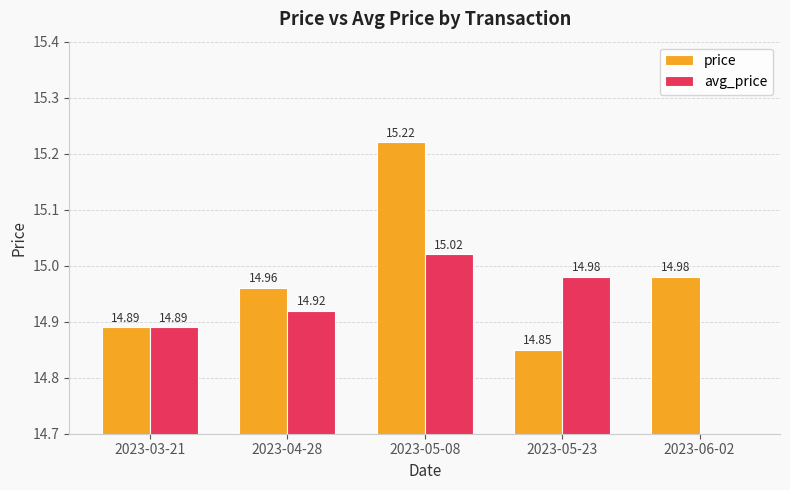

Between 2023-06-02 and 2023-04-28, which is larger?

2023-06-02